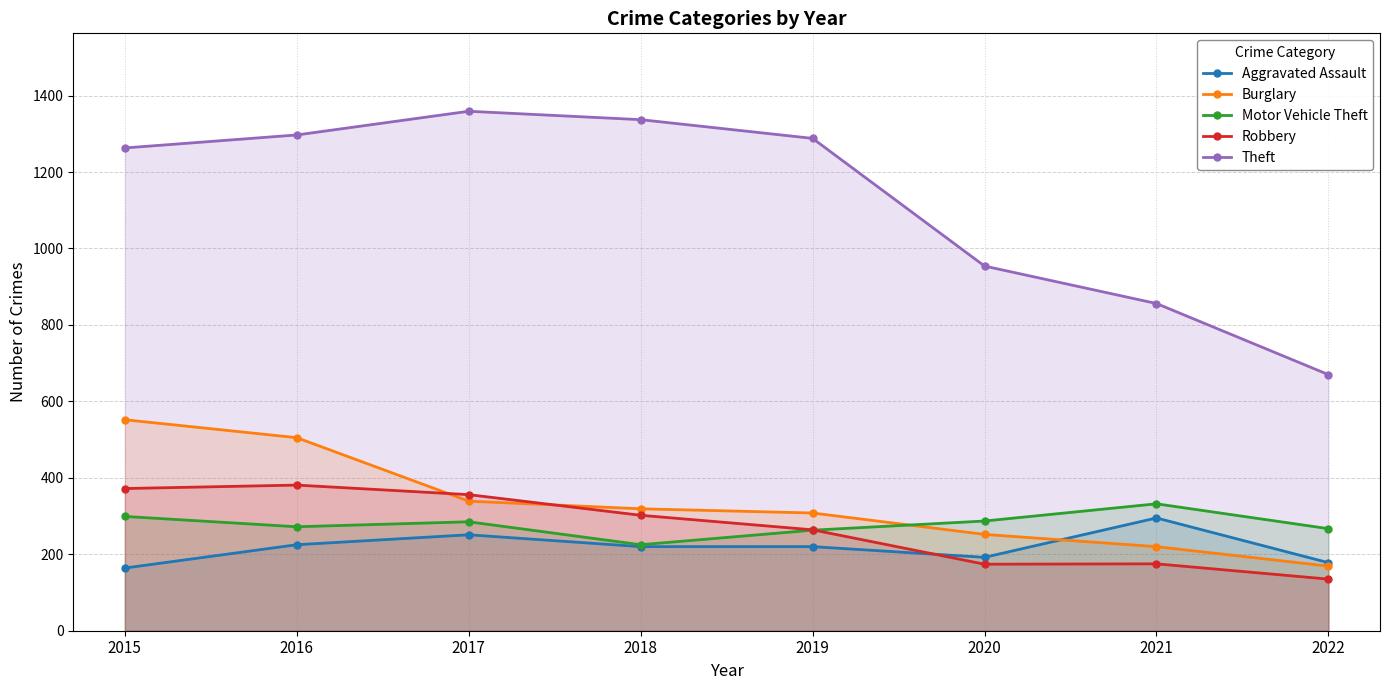

What is the sum of the Robbery values at 2020 and 2016?

555